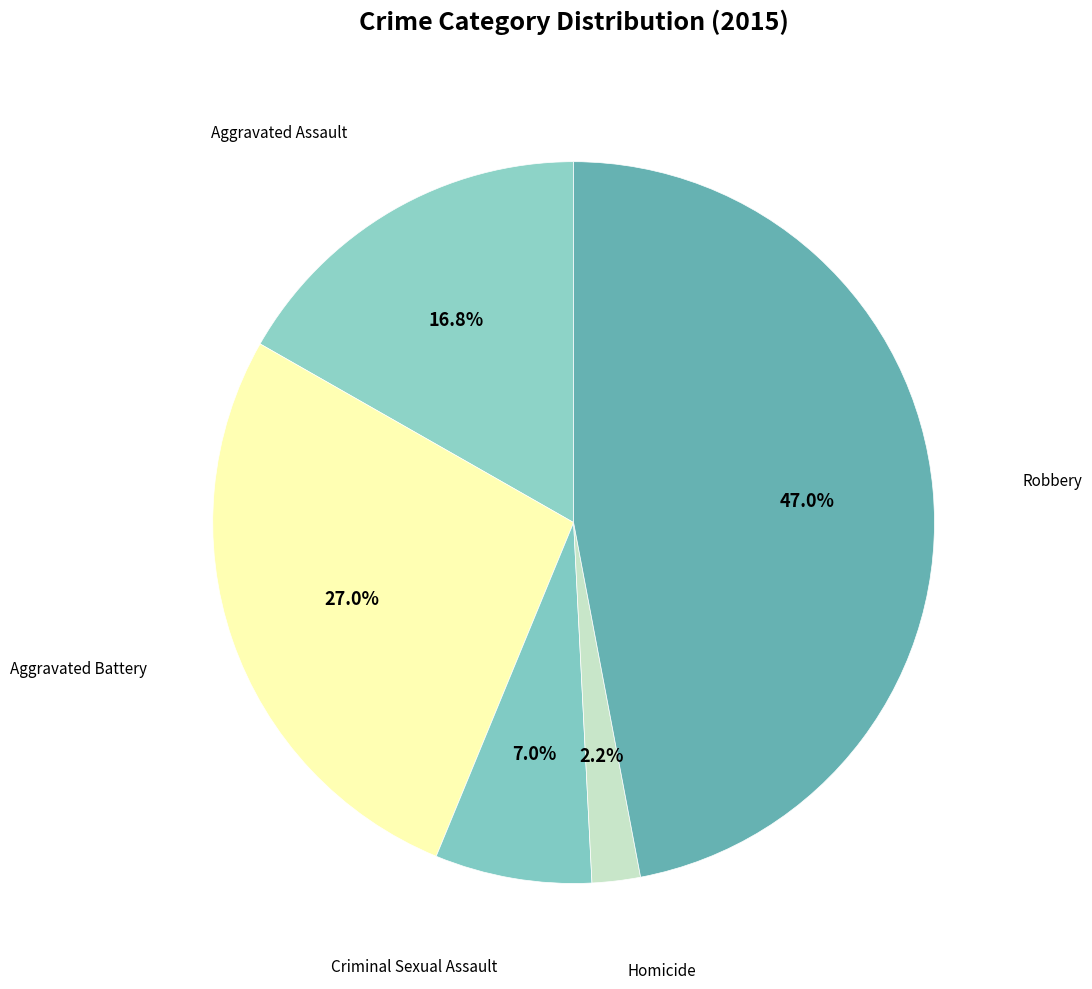

Count the number of slices in the pie.

5